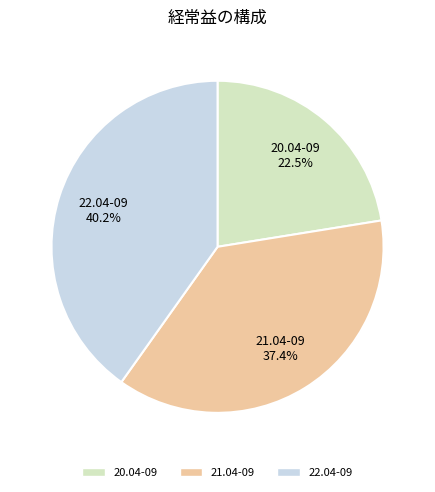

What is the ratio of the value at 22.04-09 to the value at 21.04-09?

1.1